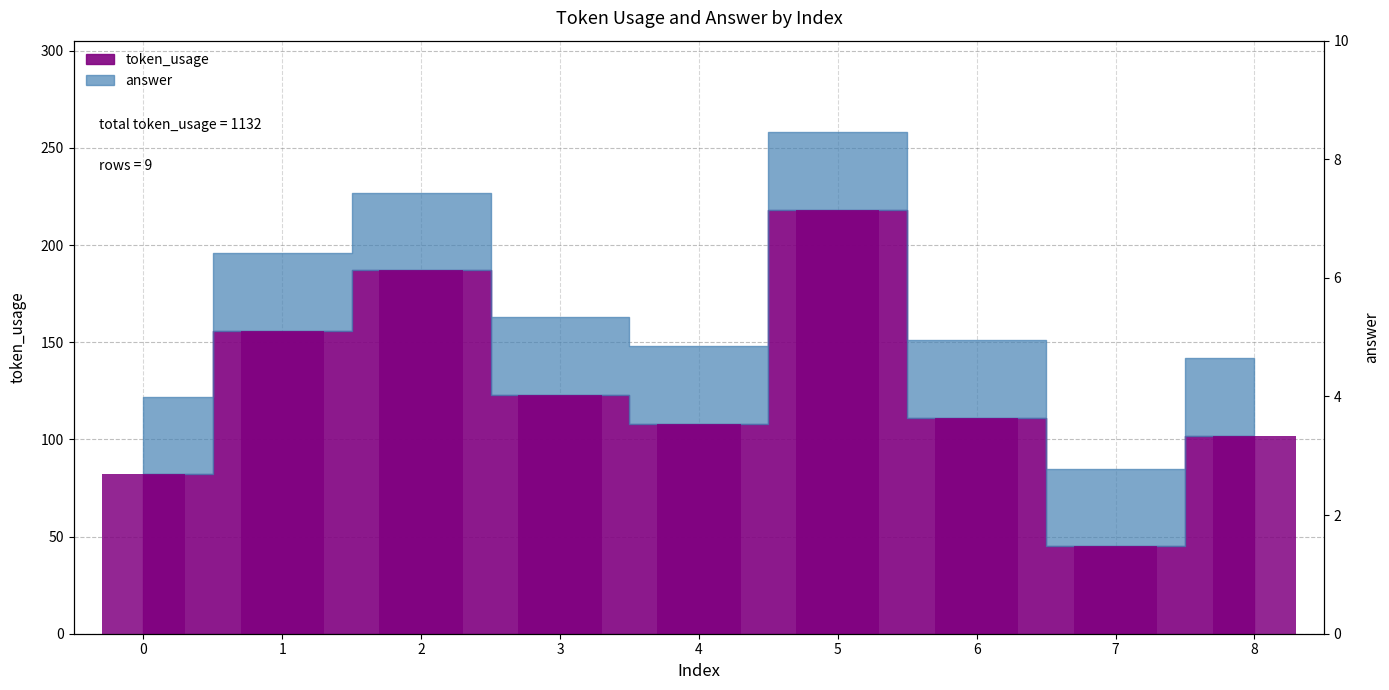

True or false: the data shows 123 at 3.

True